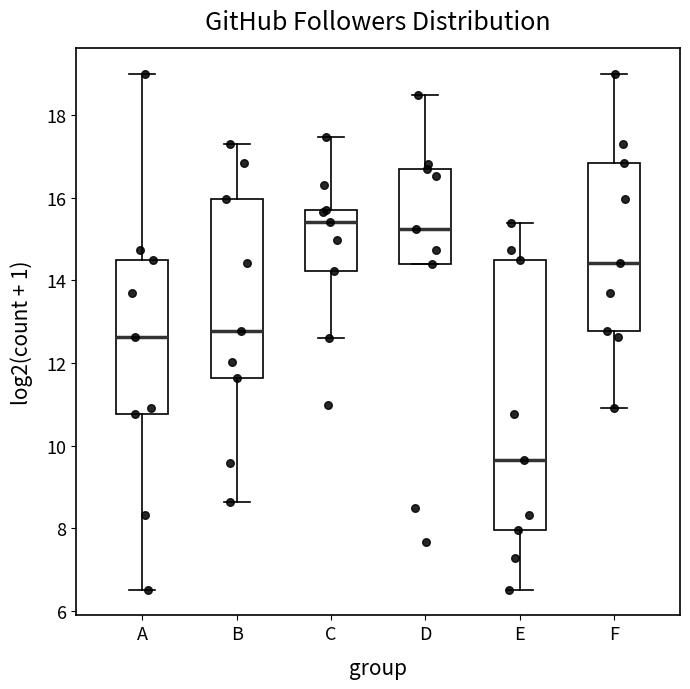

Reading left to right, read every box against the y-axis: the position of its median line, the range the box covers, and the ends of its whiskers. The values are not printed on the chart, so give them approximately, as read against the axis.

A: median 12.6, box 10.8 to 14.4, whiskers 6.6 to 19.0
B: median 12.8, box 11.6 to 16.0, whiskers 8.6 to 17.2
C: median 15.4, box 14.2 to 15.6, whiskers 12.6 to 17.4
D: median 15.2, box 14.4 to 16.8, whiskers 14.4 to 18.4
E: median 9.6, box 8.0 to 14.4, whiskers 6.6 to 15.4
F: median 14.4, box 12.8 to 16.8, whiskers 11.0 to 19.0